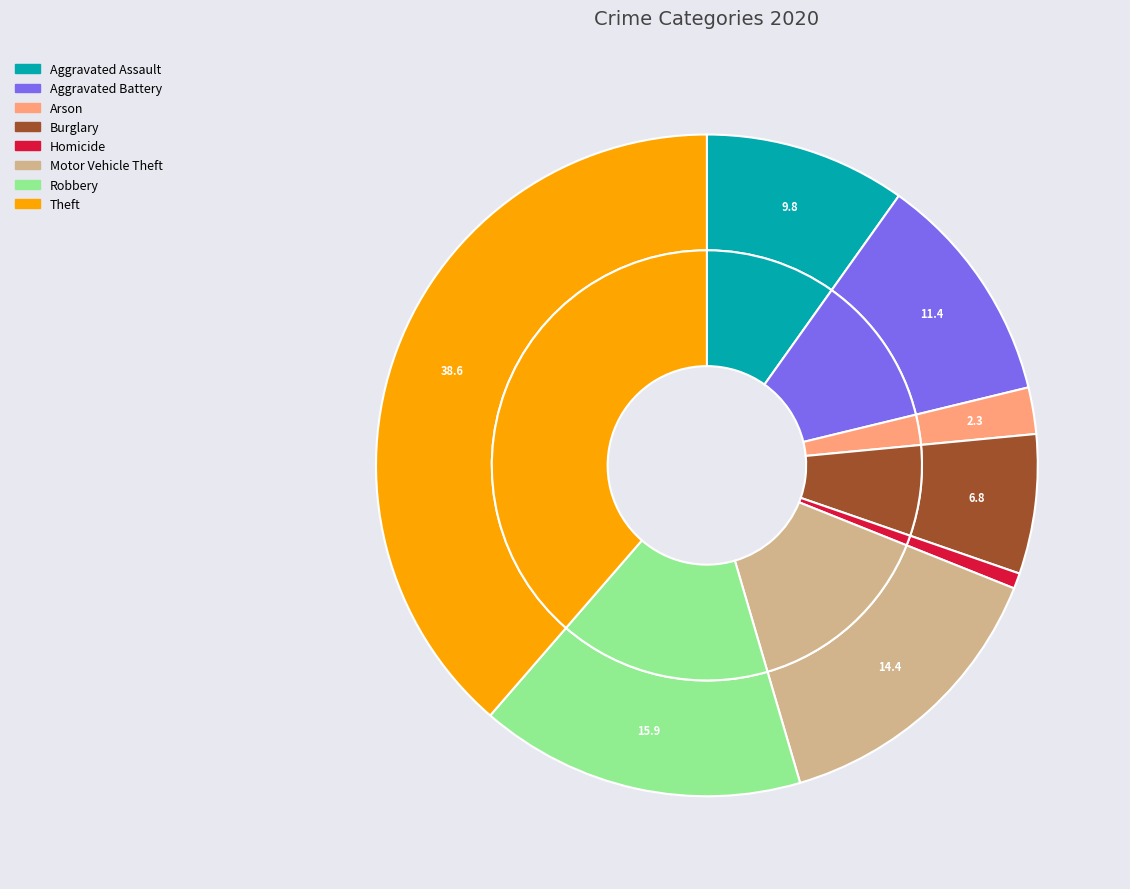

The Homicide slice represents 1% of the pie. True or false?

True